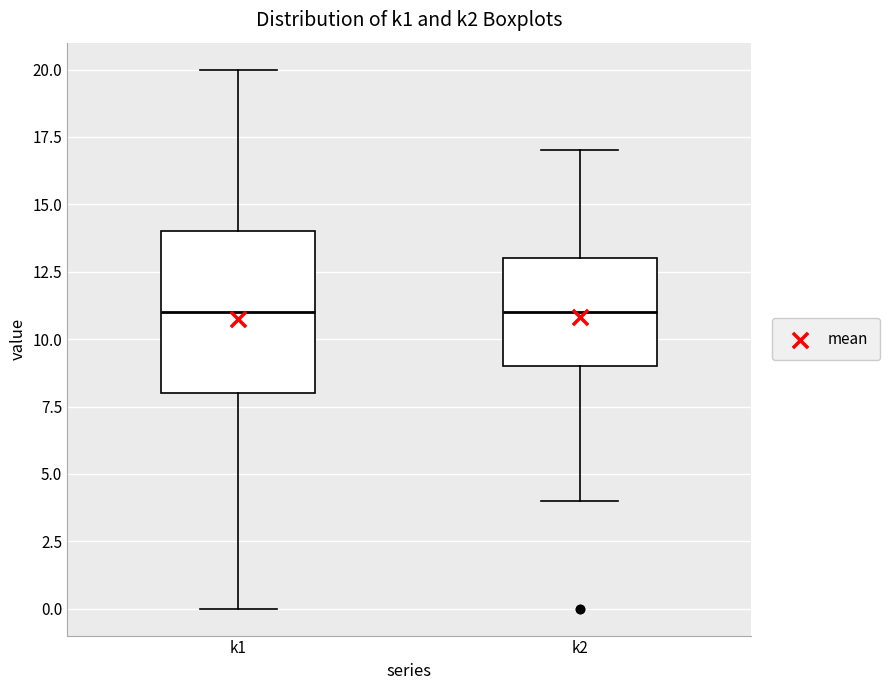

Reading left to right, transcribe this box plot: for each box, give where its median line is, the range the box spans, and where its two whiskers end, as read against the y-axis. The values are not printed on the chart, so give them approximately, as read against the axis.

k1: median 11, box 8 to 14, whiskers 0 to 20
k2: median 11, box 9 to 13, whiskers 4 to 17